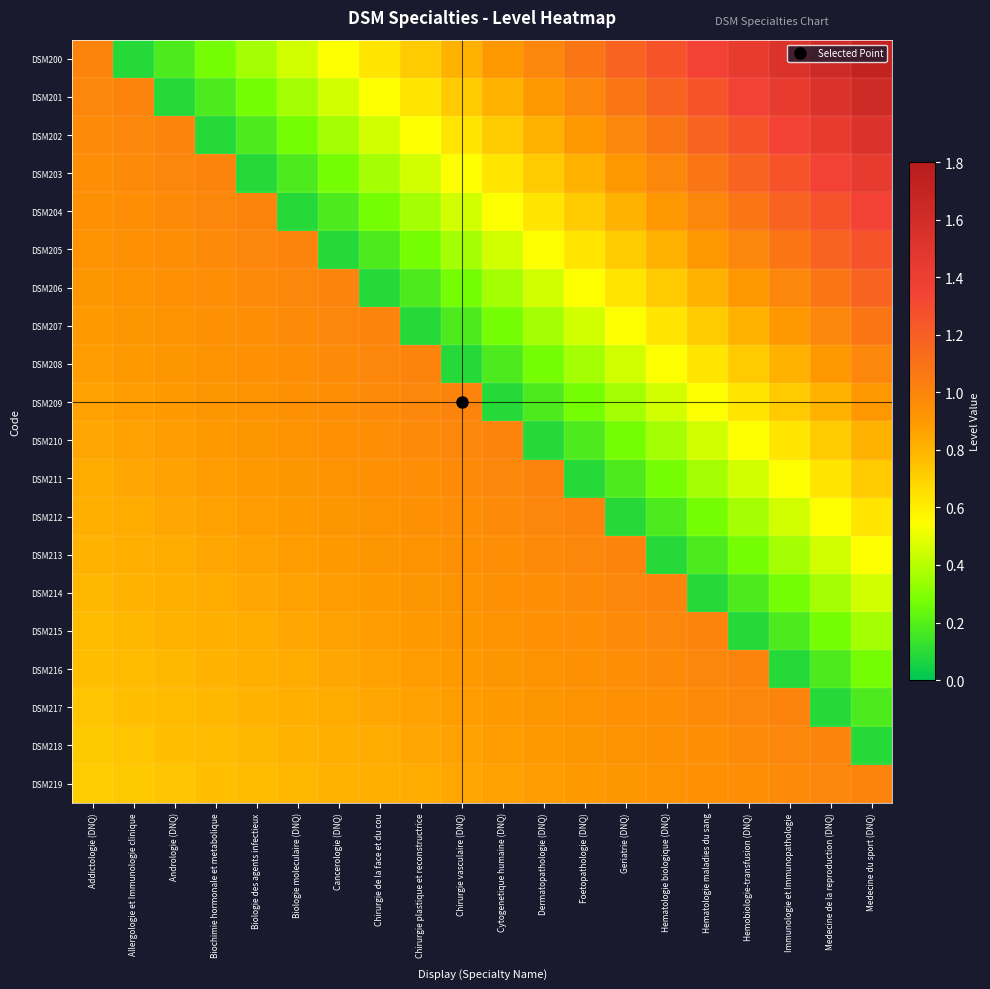

Reading left to right, extract all data points from this chart.

DSM200: Addictologie (DNQ)=1.0	Allergologie et Immunologie clinique=0.1	Andrologie (DNQ)=0.2	Biochimie hormonale et metabolique=0.3	Biologie des agents infectieux=0.4	Biologie moleculaire (DNQ)=0.5	Cancerologie (DNQ)=0.5	Chirurgie de la face et du cou=0.6	Chirurgie plastique et reconstructrice=0.7	Chirurgie vasculaire (DNQ)=0.8	Cytogenetique humaine (DNQ)=0.9	Dermatopathologie (DNQ)=1.0	Foetopathologie (DNQ)=1.1	Geriatrie (DNQ)=1.2	Hematologie biologique (DNQ)=1.3	Hematologie maladies du sang=1.4	Hemobiologie-transfusion (DNQ)=1.4	Immunologie et Immunopathologie=1.5	Medecine de la reproduction (DNQ)=1.6	Medecine du sport (DNQ)=1.7
DSM201: Addictologie (DNQ)=1.0	Allergologie et Immunologie clinique=1.0	Andrologie (DNQ)=0.1	Biochimie hormonale et metabolique=0.2	Biologie des agents infectieux=0.3	Biologie moleculaire (DNQ)=0.4	Cancerologie (DNQ)=0.5	Chirurgie de la face et du cou=0.5	Chirurgie plastique et reconstructrice=0.6	Chirurgie vasculaire (DNQ)=0.7	Cytogenetique humaine (DNQ)=0.8	Dermatopathologie (DNQ)=0.9	Foetopathologie (DNQ)=1.0	Geriatrie (DNQ)=1.1	Hematologie biologique (DNQ)=1.2	Hematologie maladies du sang=1.3	Hemobiologie-transfusion (DNQ)=1.4	Immunologie et Immunopathologie=1.4	Medecine de la reproduction (DNQ)=1.5	Medecine du sport (DNQ)=1.6
DSM202: Addictologie (DNQ)=1.0	Allergologie et Immunologie clinique=1.0	Andrologie (DNQ)=1.0	Biochimie hormonale et metabolique=0.1	Biologie des agents infectieux=0.2	Biologie moleculaire (DNQ)=0.3	Cancerologie (DNQ)=0.4	Chirurgie de la face et du cou=0.5	Chirurgie plastique et reconstructrice=0.5	Chirurgie vasculaire (DNQ)=0.6	Cytogenetique humaine (DNQ)=0.7	Dermatopathologie (DNQ)=0.8	Foetopathologie (DNQ)=0.9	Geriatrie (DNQ)=1.0	Hematologie biologique (DNQ)=1.1	Hematologie maladies du sang=1.2	Hemobiologie-transfusion (DNQ)=1.3	Immunologie et Immunopathologie=1.4	Medecine de la reproduction (DNQ)=1.4	Medecine du sport (DNQ)=1.5
DSM203: Addictologie (DNQ)=1.0	Allergologie et Immunologie clinique=1.0	Andrologie (DNQ)=1.0	Biochimie hormonale et metabolique=1.0	Biologie des agents infectieux=0.1	Biologie moleculaire (DNQ)=0.2	Cancerologie (DNQ)=0.3	Chirurgie de la face et du cou=0.4	Chirurgie plastique et reconstructrice=0.5	Chirurgie vasculaire (DNQ)=0.5	Cytogenetique humaine (DNQ)=0.6	Dermatopathologie (DNQ)=0.7	Foetopathologie (DNQ)=0.8	Geriatrie (DNQ)=0.9	Hematologie biologique (DNQ)=1.0	Hematologie maladies du sang=1.1	Hemobiologie-transfusion (DNQ)=1.2	Immunologie et Immunopathologie=1.3	Medecine de la reproduction (DNQ)=1.4	Medecine du sport (DNQ)=1.4
DSM204: Addictologie (DNQ)=0.9	Allergologie et Immunologie clinique=1.0	Andrologie (DNQ)=1.0	Biochimie hormonale et metabolique=1.0	Biologie des agents infectieux=1.0	Biologie moleculaire (DNQ)=0.1	Cancerologie (DNQ)=0.2	Chirurgie de la face et du cou=0.3	Chirurgie plastique et reconstructrice=0.4	Chirurgie vasculaire (DNQ)=0.5	Cytogenetique humaine (DNQ)=0.5	Dermatopathologie (DNQ)=0.6	Foetopathologie (DNQ)=0.7	Geriatrie (DNQ)=0.8	Hematologie biologique (DNQ)=0.9	Hematologie maladies du sang=1.0	Hemobiologie-transfusion (DNQ)=1.1	Immunologie et Immunopathologie=1.2	Medecine de la reproduction (DNQ)=1.3	Medecine du sport (DNQ)=1.4
DSM205: Addictologie (DNQ)=0.9	Allergologie et Immunologie clinique=0.9	Andrologie (DNQ)=1.0	Biochimie hormonale et metabolique=1.0	Biologie des agents infectieux=1.0	Biologie moleculaire (DNQ)=1.0	Cancerologie (DNQ)=0.1	Chirurgie de la face et du cou=0.2	Chirurgie plastique et reconstructrice=0.3	Chirurgie vasculaire (DNQ)=0.4	Cytogenetique humaine (DNQ)=0.5	Dermatopathologie (DNQ)=0.5	Foetopathologie (DNQ)=0.6	Geriatrie (DNQ)=0.7	Hematologie biologique (DNQ)=0.8	Hematologie maladies du sang=0.9	Hemobiologie-transfusion (DNQ)=1.0	Immunologie et Immunopathologie=1.1	Medecine de la reproduction (DNQ)=1.2	Medecine du sport (DNQ)=1.3
DSM206: Addictologie (DNQ)=0.9	Allergologie et Immunologie clinique=0.9	Andrologie (DNQ)=0.9	Biochimie hormonale et metabolique=1.0	Biologie des agents infectieux=1.0	Biologie moleculaire (DNQ)=1.0	Cancerologie (DNQ)=1.0	Chirurgie de la face et du cou=0.1	Chirurgie plastique et reconstructrice=0.2	Chirurgie vasculaire (DNQ)=0.3	Cytogenetique humaine (DNQ)=0.4	Dermatopathologie (DNQ)=0.5	Foetopathologie (DNQ)=0.5	Geriatrie (DNQ)=0.6	Hematologie biologique (DNQ)=0.7	Hematologie maladies du sang=0.8	Hemobiologie-transfusion (DNQ)=0.9	Immunologie et Immunopathologie=1.0	Medecine de la reproduction (DNQ)=1.1	Medecine du sport (DNQ)=1.2
DSM207: Addictologie (DNQ)=0.9	Allergologie et Immunologie clinique=0.9	Andrologie (DNQ)=0.9	Biochimie hormonale et metabolique=0.9	Biologie des agents infectieux=1.0	Biologie moleculaire (DNQ)=1.0	Cancerologie (DNQ)=1.0	Chirurgie de la face et du cou=1.0	Chirurgie plastique et reconstructrice=0.1	Chirurgie vasculaire (DNQ)=0.2	Cytogenetique humaine (DNQ)=0.3	Dermatopathologie (DNQ)=0.4	Foetopathologie (DNQ)=0.5	Geriatrie (DNQ)=0.5	Hematologie biologique (DNQ)=0.6	Hematologie maladies du sang=0.7	Hemobiologie-transfusion (DNQ)=0.8	Immunologie et Immunopathologie=0.9	Medecine de la reproduction (DNQ)=1.0	Medecine du sport (DNQ)=1.1
DSM208: Addictologie (DNQ)=0.9	Allergologie et Immunologie clinique=0.9	Andrologie (DNQ)=0.9	Biochimie hormonale et metabolique=0.9	Biologie des agents infectieux=0.9	Biologie moleculaire (DNQ)=1.0	Cancerologie (DNQ)=1.0	Chirurgie de la face et du cou=1.0	Chirurgie plastique et reconstructrice=1.0	Chirurgie vasculaire (DNQ)=0.1	Cytogenetique humaine (DNQ)=0.2	Dermatopathologie (DNQ)=0.3	Foetopathologie (DNQ)=0.4	Geriatrie (DNQ)=0.5	Hematologie biologique (DNQ)=0.5	Hematologie maladies du sang=0.6	Hemobiologie-transfusion (DNQ)=0.7	Immunologie et Immunopathologie=0.8	Medecine de la reproduction (DNQ)=0.9	Medecine du sport (DNQ)=1.0
DSM209: Addictologie (DNQ)=0.9	Allergologie et Immunologie clinique=0.9	Andrologie (DNQ)=0.9	Biochimie hormonale et metabolique=0.9	Biologie des agents infectieux=0.9	Biologie moleculaire (DNQ)=0.9	Cancerologie (DNQ)=1.0	Chirurgie de la face et du cou=1.0	Chirurgie plastique et reconstructrice=1.0	Chirurgie vasculaire (DNQ)=1.0	Cytogenetique humaine (DNQ)=0.1	Dermatopathologie (DNQ)=0.2	Foetopathologie (DNQ)=0.3	Geriatrie (DNQ)=0.4	Hematologie biologique (DNQ)=0.5	Hematologie maladies du sang=0.5	Hemobiologie-transfusion (DNQ)=0.6	Immunologie et Immunopathologie=0.7	Medecine de la reproduction (DNQ)=0.8	Medecine du sport (DNQ)=0.9
DSM210: Addictologie (DNQ)=0.8	Allergologie et Immunologie clinique=0.9	Andrologie (DNQ)=0.9	Biochimie hormonale et metabolique=0.9	Biologie des agents infectieux=0.9	Biologie moleculaire (DNQ)=0.9	Cancerologie (DNQ)=0.9	Chirurgie de la face et du cou=1.0	Chirurgie plastique et reconstructrice=1.0	Chirurgie vasculaire (DNQ)=1.0	Cytogenetique humaine (DNQ)=1.0	Dermatopathologie (DNQ)=0.1	Foetopathologie (DNQ)=0.2	Geriatrie (DNQ)=0.3	Hematologie biologique (DNQ)=0.4	Hematologie maladies du sang=0.5	Hemobiologie-transfusion (DNQ)=0.5	Immunologie et Immunopathologie=0.6	Medecine de la reproduction (DNQ)=0.7	Medecine du sport (DNQ)=0.8
DSM211: Addictologie (DNQ)=0.8	Allergologie et Immunologie clinique=0.8	Andrologie (DNQ)=0.9	Biochimie hormonale et metabolique=0.9	Biologie des agents infectieux=0.9	Biologie moleculaire (DNQ)=0.9	Cancerologie (DNQ)=0.9	Chirurgie de la face et du cou=0.9	Chirurgie plastique et reconstructrice=1.0	Chirurgie vasculaire (DNQ)=1.0	Cytogenetique humaine (DNQ)=1.0	Dermatopathologie (DNQ)=1.0	Foetopathologie (DNQ)=0.1	Geriatrie (DNQ)=0.2	Hematologie biologique (DNQ)=0.3	Hematologie maladies du sang=0.4	Hemobiologie-transfusion (DNQ)=0.5	Immunologie et Immunopathologie=0.5	Medecine de la reproduction (DNQ)=0.6	Medecine du sport (DNQ)=0.7
DSM212: Addictologie (DNQ)=0.8	Allergologie et Immunologie clinique=0.8	Andrologie (DNQ)=0.8	Biochimie hormonale et metabolique=0.9	Biologie des agents infectieux=0.9	Biologie moleculaire (DNQ)=0.9	Cancerologie (DNQ)=0.9	Chirurgie de la face et du cou=0.9	Chirurgie plastique et reconstructrice=0.9	Chirurgie vasculaire (DNQ)=1.0	Cytogenetique humaine (DNQ)=1.0	Dermatopathologie (DNQ)=1.0	Foetopathologie (DNQ)=1.0	Geriatrie (DNQ)=0.1	Hematologie biologique (DNQ)=0.2	Hematologie maladies du sang=0.3	Hemobiologie-transfusion (DNQ)=0.4	Immunologie et Immunopathologie=0.5	Medecine de la reproduction (DNQ)=0.5	Medecine du sport (DNQ)=0.6
DSM213: Addictologie (DNQ)=0.8	Allergologie et Immunologie clinique=0.8	Andrologie (DNQ)=0.8	Biochimie hormonale et metabolique=0.8	Biologie des agents infectieux=0.9	Biologie moleculaire (DNQ)=0.9	Cancerologie (DNQ)=0.9	Chirurgie de la face et du cou=0.9	Chirurgie plastique et reconstructrice=0.9	Chirurgie vasculaire (DNQ)=0.9	Cytogenetique humaine (DNQ)=1.0	Dermatopathologie (DNQ)=1.0	Foetopathologie (DNQ)=1.0	Geriatrie (DNQ)=1.0	Hematologie biologique (DNQ)=0.1	Hematologie maladies du sang=0.2	Hemobiologie-transfusion (DNQ)=0.3	Immunologie et Immunopathologie=0.4	Medecine de la reproduction (DNQ)=0.5	Medecine du sport (DNQ)=0.5
DSM214: Addictologie (DNQ)=0.8	Allergologie et Immunologie clinique=0.8	Andrologie (DNQ)=0.8	Biochimie hormonale et metabolique=0.8	Biologie des agents infectieux=0.8	Biologie moleculaire (DNQ)=0.9	Cancerologie (DNQ)=0.9	Chirurgie de la face et du cou=0.9	Chirurgie plastique et reconstructrice=0.9	Chirurgie vasculaire (DNQ)=0.9	Cytogenetique humaine (DNQ)=0.9	Dermatopathologie (DNQ)=1.0	Foetopathologie (DNQ)=1.0	Geriatrie (DNQ)=1.0	Hematologie biologique (DNQ)=1.0	Hematologie maladies du sang=0.1	Hemobiologie-transfusion (DNQ)=0.2	Immunologie et Immunopathologie=0.3	Medecine de la reproduction (DNQ)=0.4	Medecine du sport (DNQ)=0.5
DSM215: Addictologie (DNQ)=0.8	Allergologie et Immunologie clinique=0.8	Andrologie (DNQ)=0.8	Biochimie hormonale et metabolique=0.8	Biologie des agents infectieux=0.8	Biologie moleculaire (DNQ)=0.8	Cancerologie (DNQ)=0.9	Chirurgie de la face et du cou=0.9	Chirurgie plastique et reconstructrice=0.9	Chirurgie vasculaire (DNQ)=0.9	Cytogenetique humaine (DNQ)=0.9	Dermatopathologie (DNQ)=0.9	Foetopathologie (DNQ)=1.0	Geriatrie (DNQ)=1.0	Hematologie biologique (DNQ)=1.0	Hematologie maladies du sang=1.0	Hemobiologie-transfusion (DNQ)=0.1	Immunologie et Immunopathologie=0.2	Medecine de la reproduction (DNQ)=0.3	Medecine du sport (DNQ)=0.4
DSM216: Addictologie (DNQ)=0.8	Allergologie et Immunologie clinique=0.8	Andrologie (DNQ)=0.8	Biochimie hormonale et metabolique=0.8	Biologie des agents infectieux=0.8	Biologie moleculaire (DNQ)=0.8	Cancerologie (DNQ)=0.8	Chirurgie de la face et du cou=0.9	Chirurgie plastique et reconstructrice=0.9	Chirurgie vasculaire (DNQ)=0.9	Cytogenetique humaine (DNQ)=0.9	Dermatopathologie (DNQ)=0.9	Foetopathologie (DNQ)=0.9	Geriatrie (DNQ)=1.0	Hematologie biologique (DNQ)=1.0	Hematologie maladies du sang=1.0	Hemobiologie-transfusion (DNQ)=1.0	Immunologie et Immunopathologie=0.1	Medecine de la reproduction (DNQ)=0.2	Medecine du sport (DNQ)=0.3
DSM217: Addictologie (DNQ)=0.7	Allergologie et Immunologie clinique=0.8	Andrologie (DNQ)=0.8	Biochimie hormonale et metabolique=0.8	Biologie des agents infectieux=0.8	Biologie moleculaire (DNQ)=0.8	Cancerologie (DNQ)=0.8	Chirurgie de la face et du cou=0.8	Chirurgie plastique et reconstructrice=0.9	Chirurgie vasculaire (DNQ)=0.9	Cytogenetique humaine (DNQ)=0.9	Dermatopathologie (DNQ)=0.9	Foetopathologie (DNQ)=0.9	Geriatrie (DNQ)=0.9	Hematologie biologique (DNQ)=1.0	Hematologie maladies du sang=1.0	Hemobiologie-transfusion (DNQ)=1.0	Immunologie et Immunopathologie=1.0	Medecine de la reproduction (DNQ)=0.1	Medecine du sport (DNQ)=0.2
DSM218: Addictologie (DNQ)=0.7	Allergologie et Immunologie clinique=0.7	Andrologie (DNQ)=0.8	Biochimie hormonale et metabolique=0.8	Biologie des agents infectieux=0.8	Biologie moleculaire (DNQ)=0.8	Cancerologie (DNQ)=0.8	Chirurgie de la face et du cou=0.8	Chirurgie plastique et reconstructrice=0.8	Chirurgie vasculaire (DNQ)=0.9	Cytogenetique humaine (DNQ)=0.9	Dermatopathologie (DNQ)=0.9	Foetopathologie (DNQ)=0.9	Geriatrie (DNQ)=0.9	Hematologie biologique (DNQ)=0.9	Hematologie maladies du sang=1.0	Hemobiologie-transfusion (DNQ)=1.0	Immunologie et Immunopathologie=1.0	Medecine de la reproduction (DNQ)=1.0	Medecine du sport (DNQ)=0.1
DSM219: Addictologie (DNQ)=0.7	Allergologie et Immunologie clinique=0.7	Andrologie (DNQ)=0.7	Biochimie hormonale et metabolique=0.8	Biologie des agents infectieux=0.8	Biologie moleculaire (DNQ)=0.8	Cancerologie (DNQ)=0.8	Chirurgie de la face et du cou=0.8	Chirurgie plastique et reconstructrice=0.8	Chirurgie vasculaire (DNQ)=0.8	Cytogenetique humaine (DNQ)=0.9	Dermatopathologie (DNQ)=0.9	Foetopathologie (DNQ)=0.9	Geriatrie (DNQ)=0.9	Hematologie biologique (DNQ)=0.9	Hematologie maladies du sang=0.9	Hemobiologie-transfusion (DNQ)=1.0	Immunologie et Immunopathologie=1.0	Medecine de la reproduction (DNQ)=1.0	Medecine du sport (DNQ)=1.0